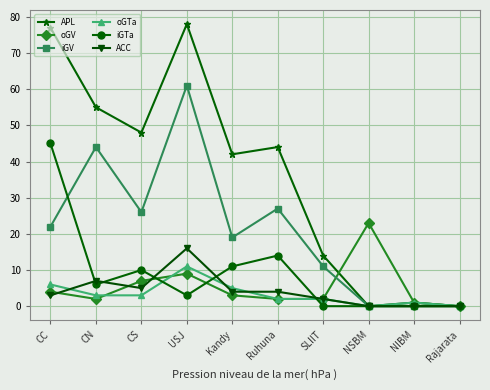

Which series has the widest spread of values?

APL